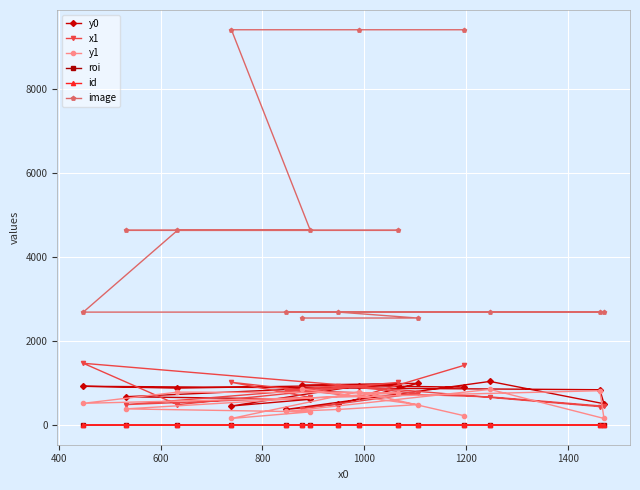

True or false: id and y0 cross at least once.

False